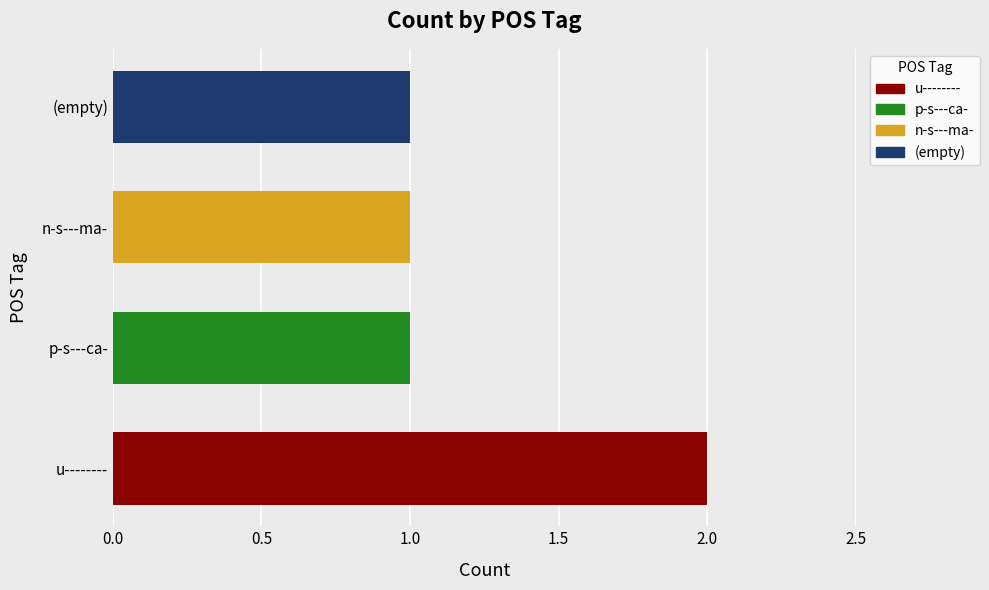

What is the sum of the values at u-------- and n-s---ma-?

3